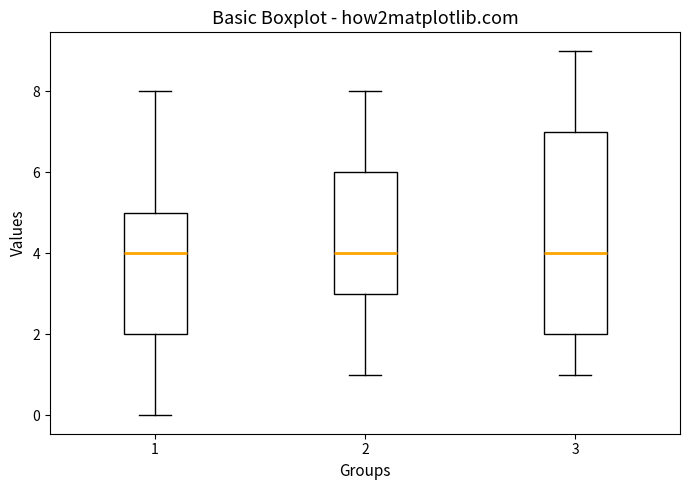

Reading left to right, transcribe this box plot: for each box, give where its median line is, the range the box spans, and where its two whiskers end, as read against the y-axis. The values are not printed on the chart, so give them approximately, as read against the axis.

1: median 4, box 2 to 5, whiskers 0 to 8
2: median 4, box 3 to 6, whiskers 1 to 8
3: median 4, box 2 to 7, whiskers 1 to 9